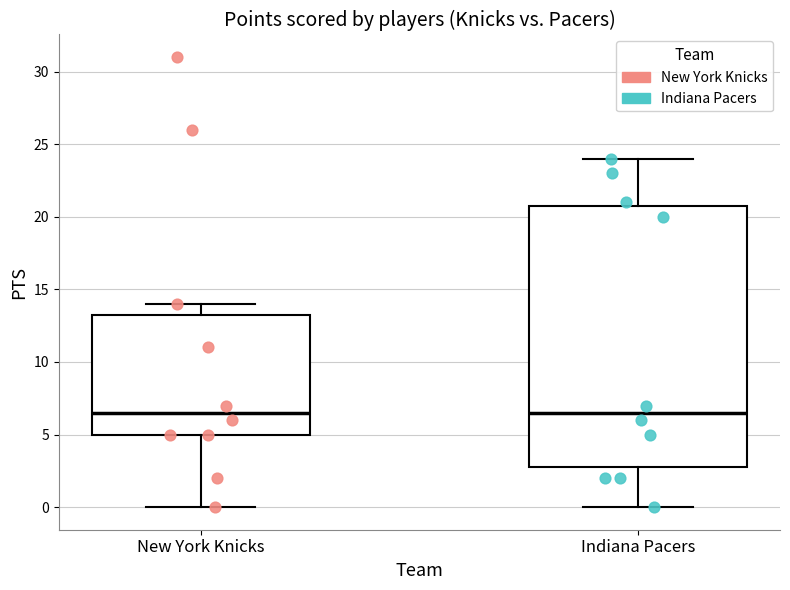

Reading left to right, read every box against the y-axis: the position of its median line, the range the box covers, and the ends of its whiskers. The values are not printed on the chart, so give them approximately, as read against the axis.

New York Knicks: median 6.5, box 5.0 to 13.5, whiskers 0.0 to 14.0
Indiana Pacers: median 6.5, box 3.0 to 21.0, whiskers 0.0 to 24.0